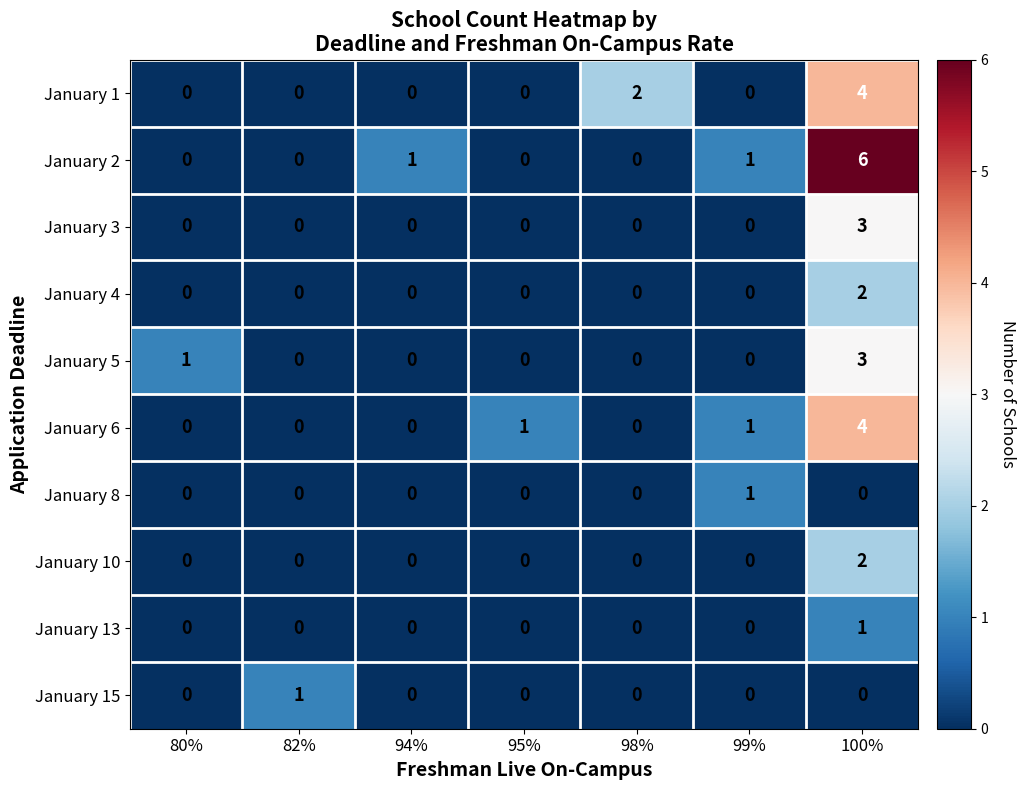

What is the sum of all January 6 values?

6